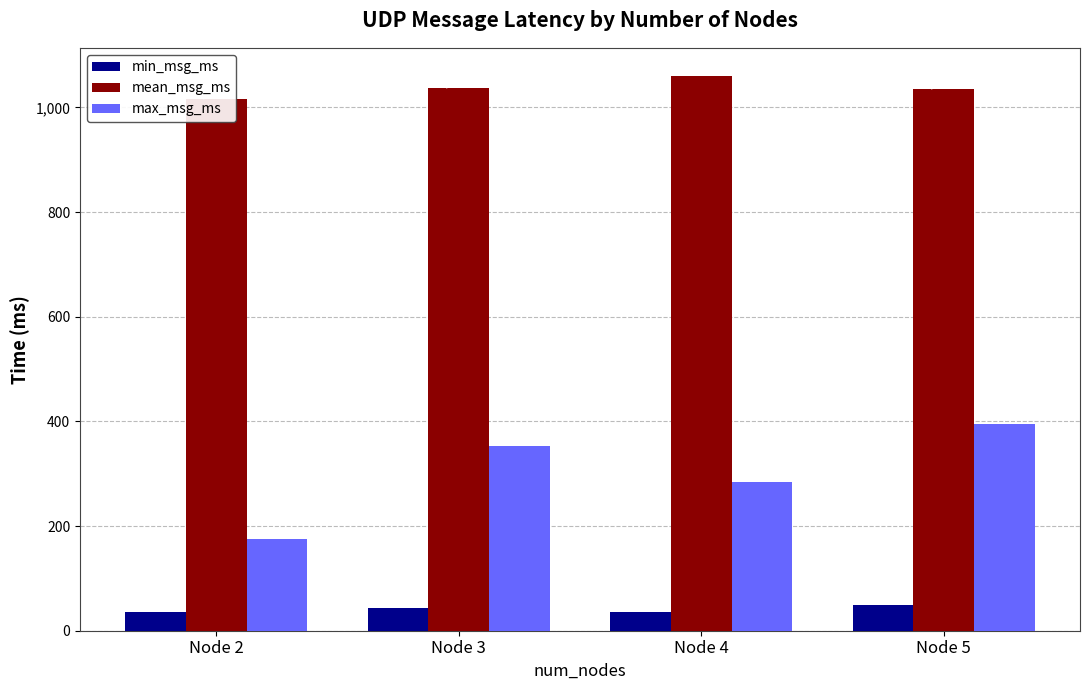

Is it true that min_msg_ms equals 34.9 at Node 4?

True